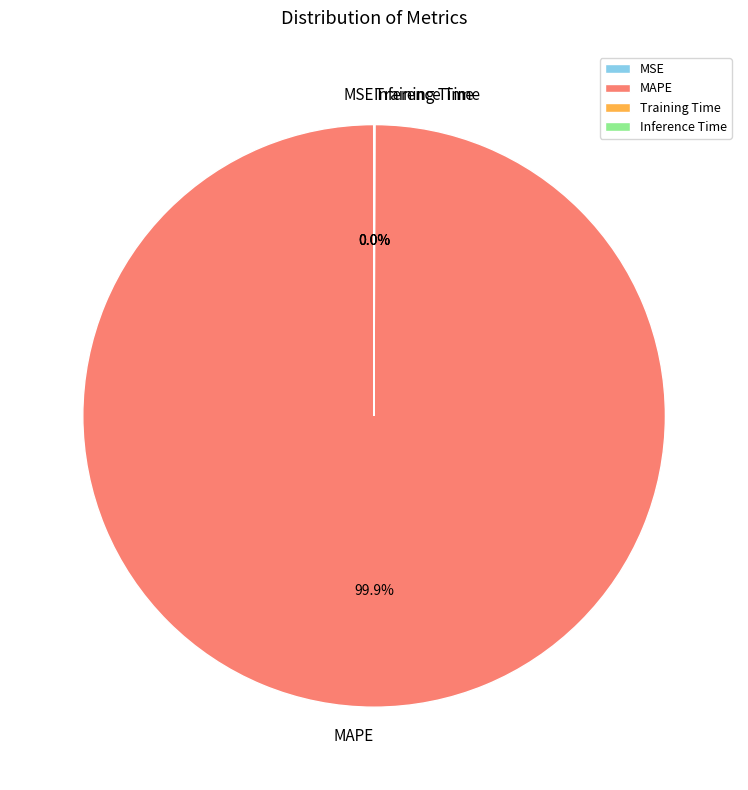

Which category has the biggest portion of the pie?

MAPE